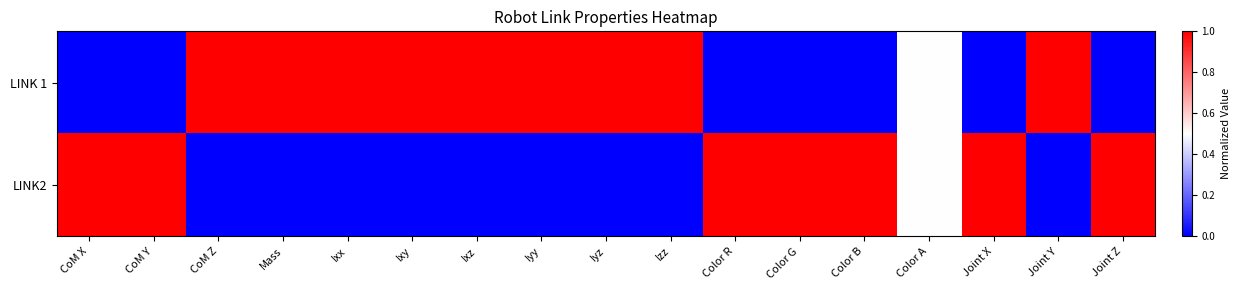

Between Mass and Color G, which series saw the biggest shift?

LINK 1